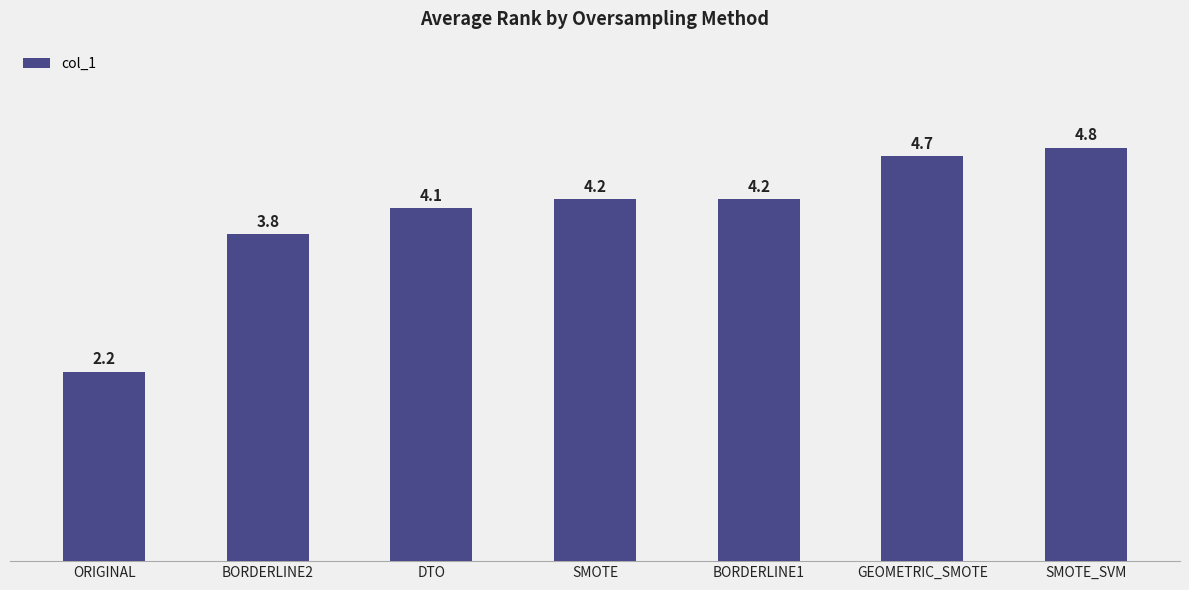

Which has a higher value, DTO or ORIGINAL?

DTO